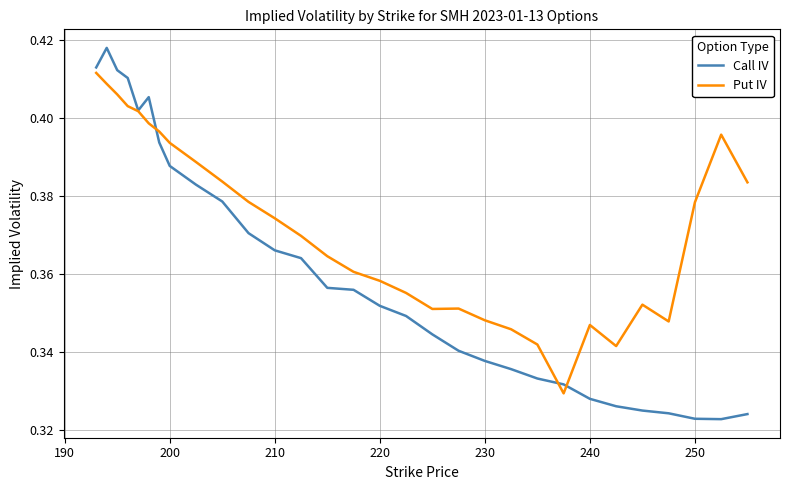

Which series has the largest total across all categories?

Put IV